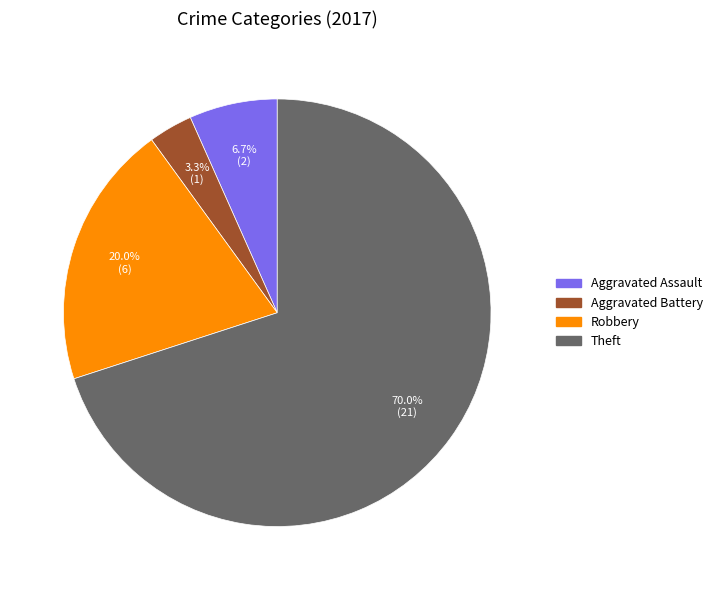

Between Theft and Aggravated Battery, which is larger?

Theft